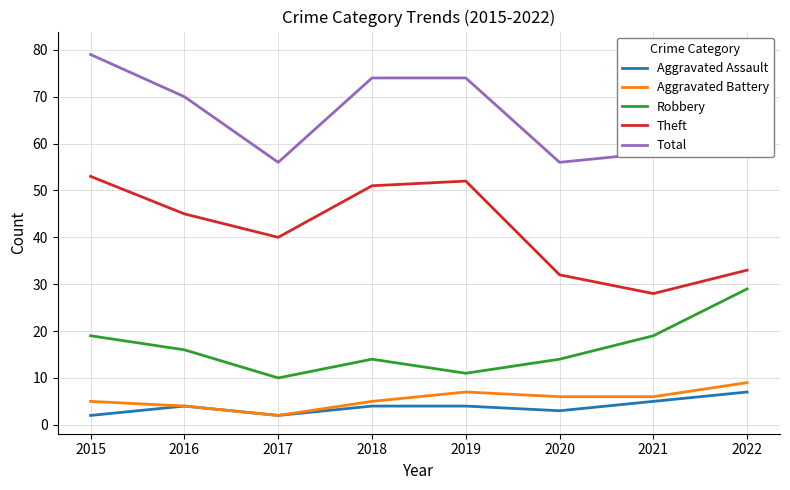

True or false: Theft and Aggravated Assault intersect in this chart.

False